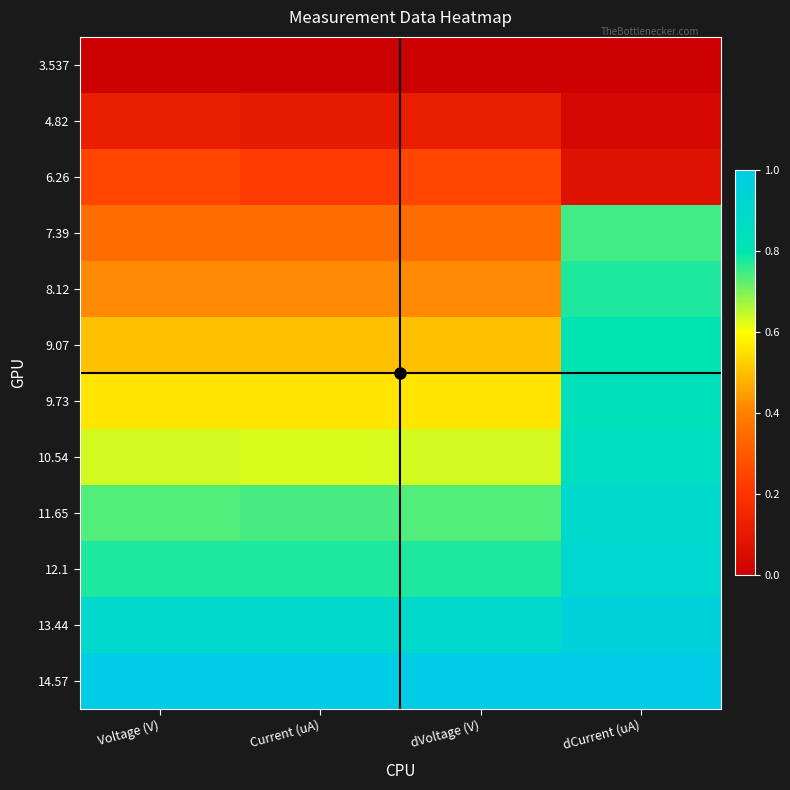

At how many categories does at least one series exceed 0?

4